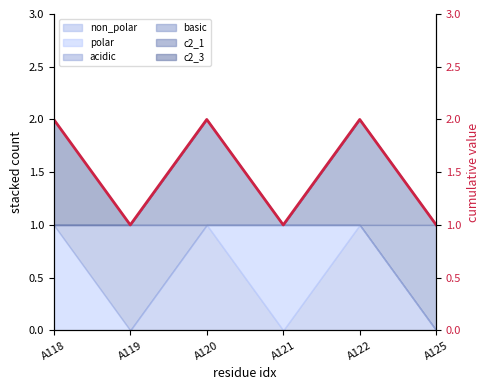

Approximately how many times larger is the value at A119 compared to A120?

0.5